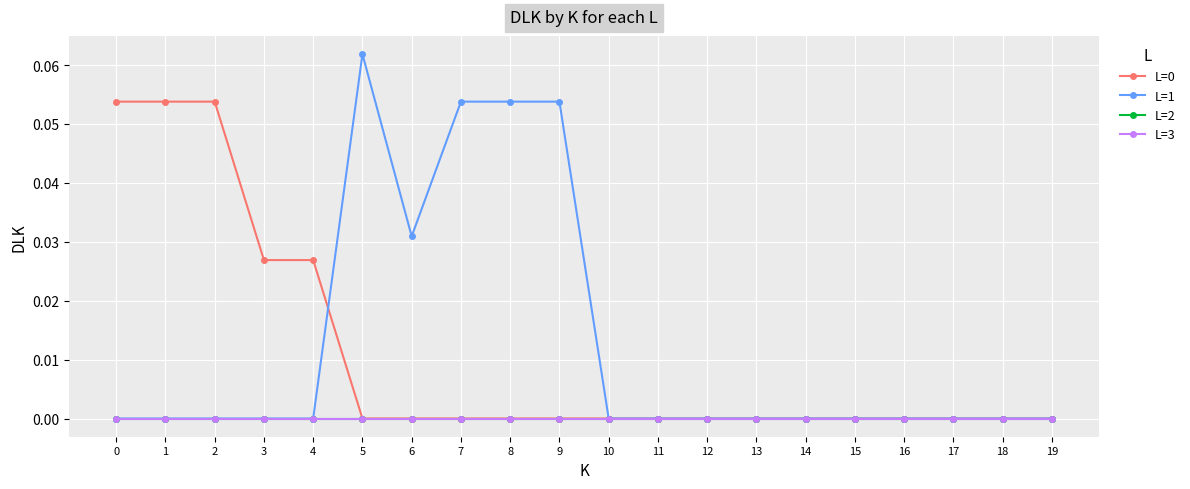

Is this an area chart (filled region under the line)?

No